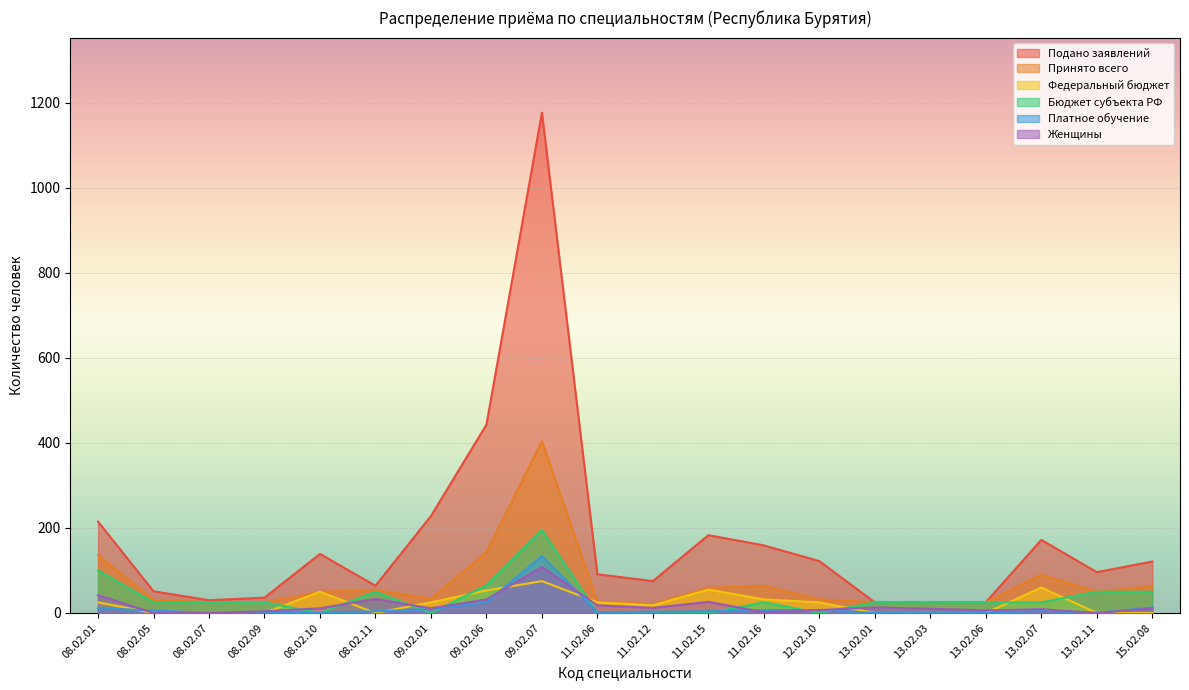

How many data points in Женщины are less than 11?

9